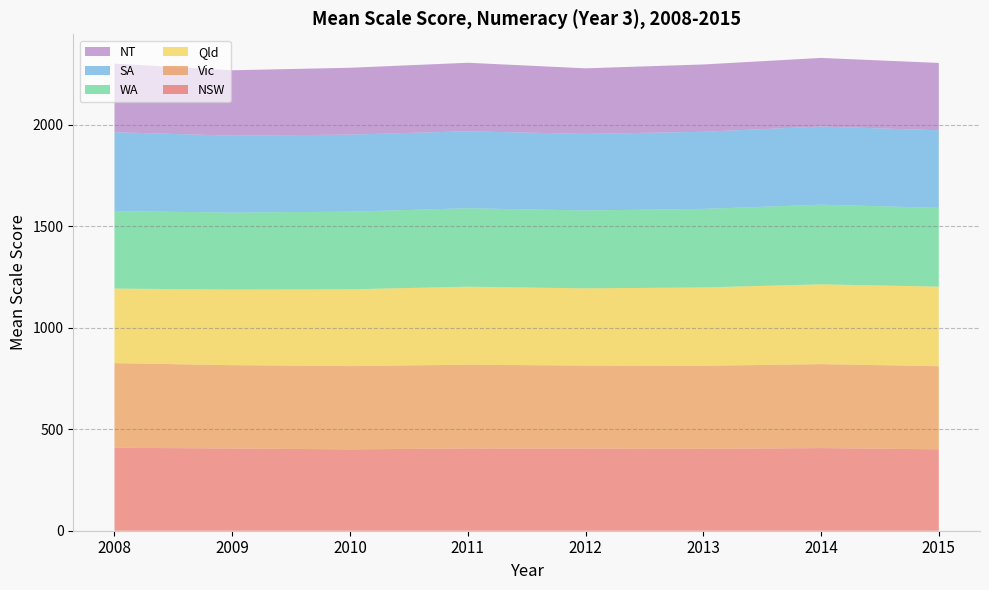

Reading left to right, what are all the values shown in this chart?

NSW: 408.9	405.3	401.0	405.5	405.0	403.6	407.3	401.3
Vic: 416.9	410.8	410.5	412.8	408.9	409.4	413.9	409.7
Qld: 367.9	372.4	378.5	384.6	380.9	386.2	393.4	392.2
WA: 381.9	379.7	382.8	386.6	383.9	387.3	392.5	388.6
SA: 388.8	379.2	379.9	379.4	377.4	379.9	385.4	382.1
NT: 338.4	322.4	329.4	337.8	323.2	332.0	338.1	332.0